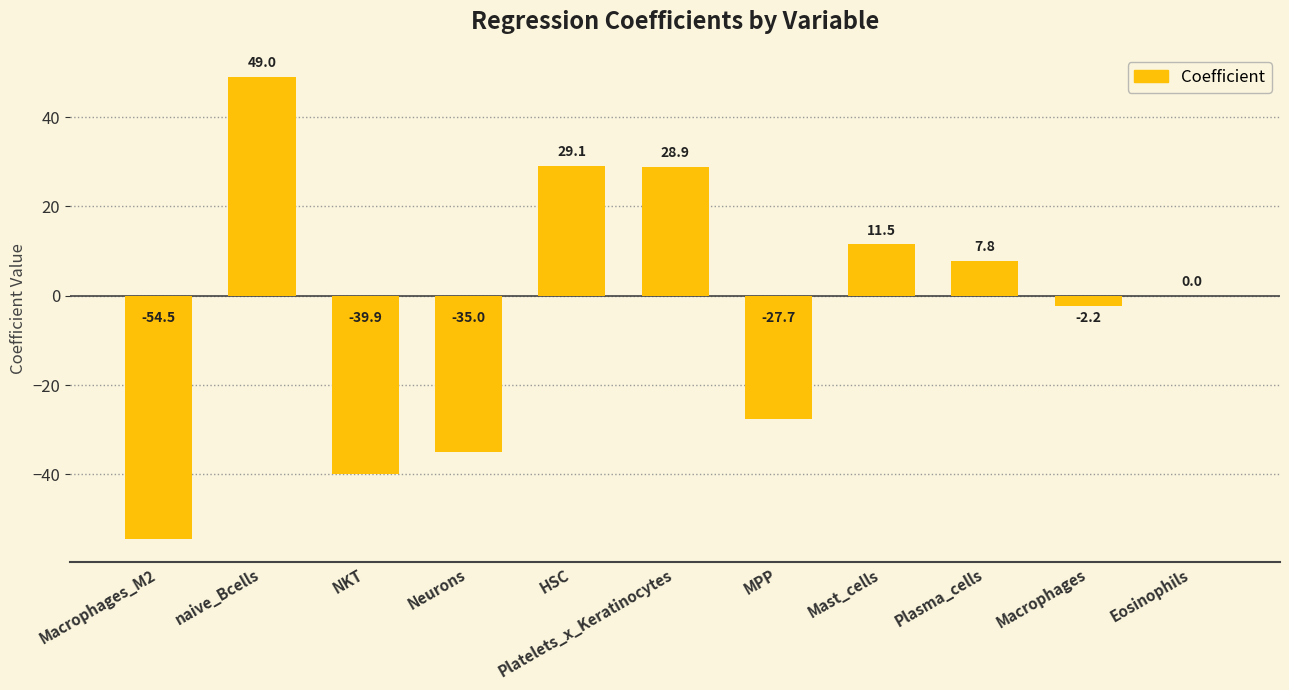

How many distinct data groups are displayed?

1